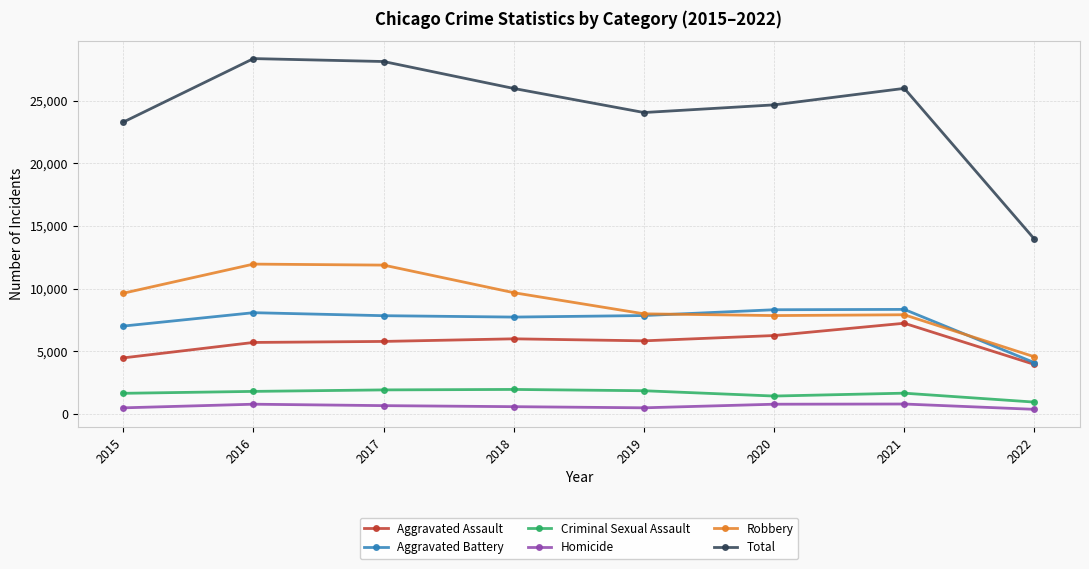

True or false: Homicide has a value of 785 at 2020.

True